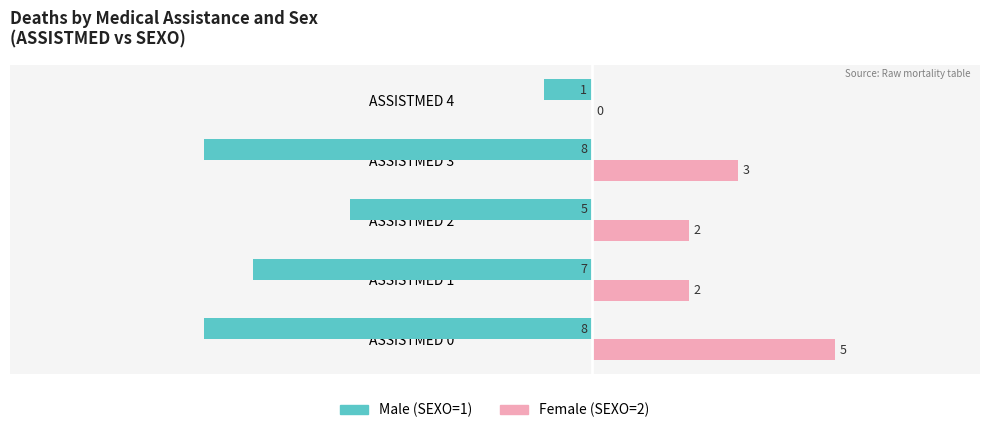

Which category has the highest value in the Female (SEXO=2) series?

ASSISTMED 0